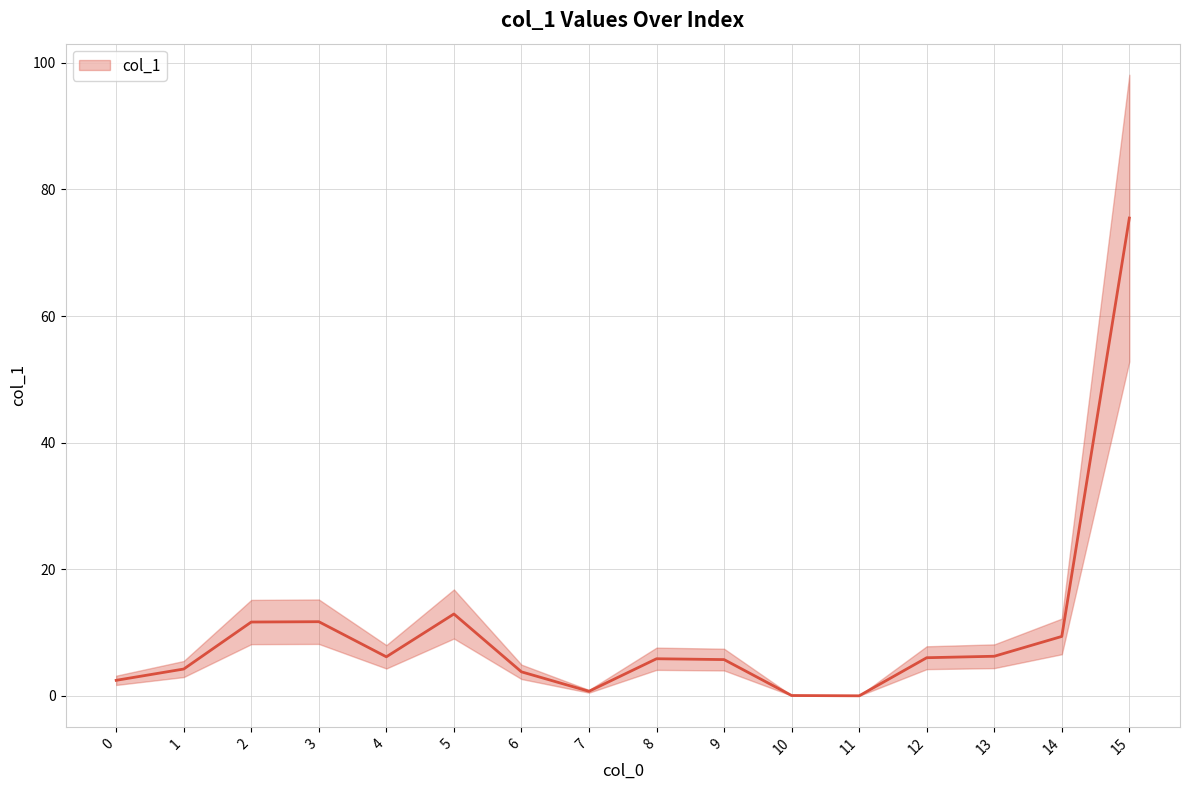

Reading right to left, extract all data points from this chart.

75.5	9.4	6.2	6.0	0.0	0.0	5.7	5.9	0.7	3.8	12.9	6.2	11.7	11.7	4.2	2.4